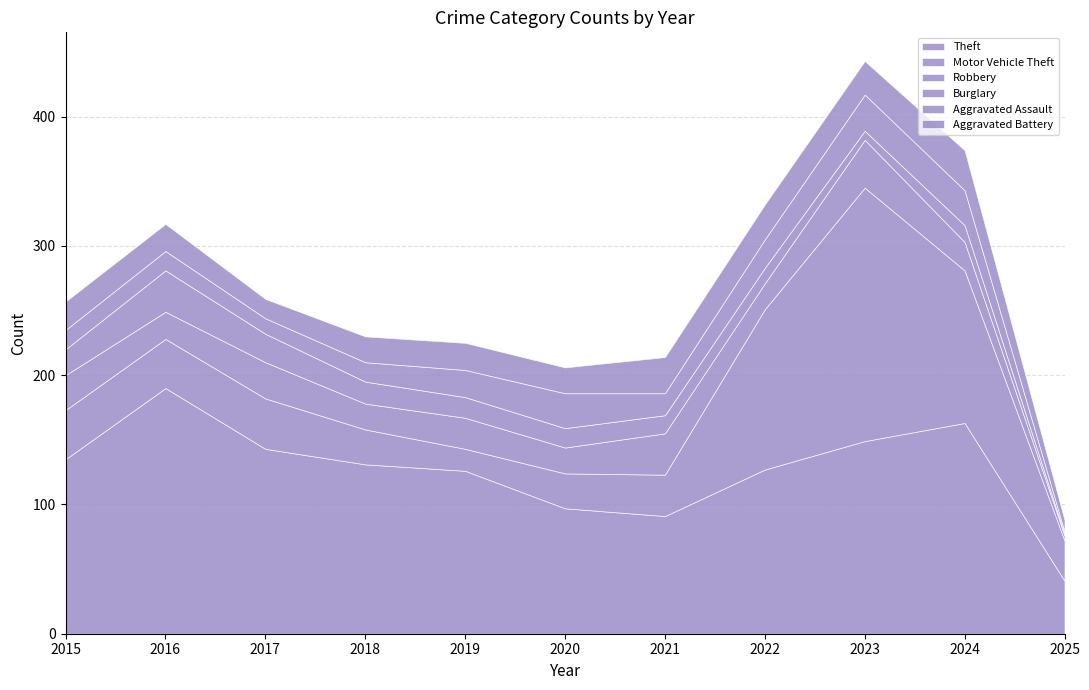

Rank the series by their maximum value, from lowest to highest.

Aggravated Assault, Aggravated Battery, Burglary, Robbery, Theft, Motor Vehicle Theft